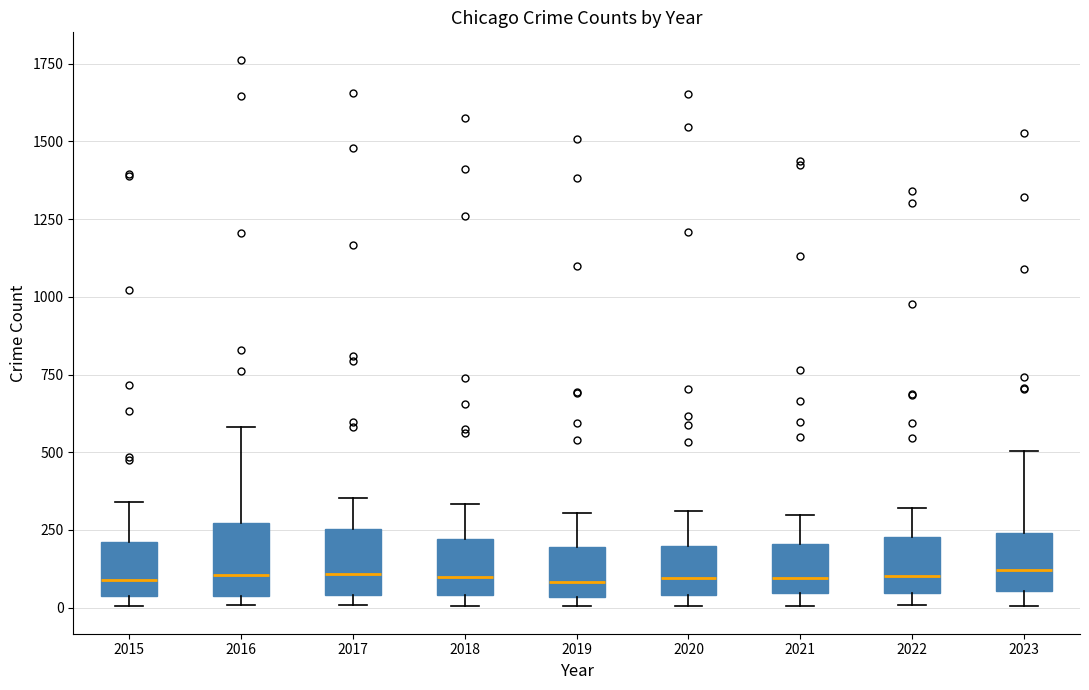

Reading left to right, transcribe this box plot: for each box, give where its median line is, the range the box spans, and where its two whiskers end, as read against the y-axis. The values are not printed on the chart, so give them approximately, as read against the axis.

2015: median 100, box 50 to 200, whiskers 0 to 350
2016: median 100, box 50 to 250, whiskers 0 to 600
2017: median 100, box 50 to 250, whiskers 0 to 350
2018: median 100, box 50 to 200, whiskers 0 to 350
2019: median 100, box 50 to 200, whiskers 0 to 300
2020: median 100, box 50 to 200, whiskers 0 to 300
2021: median 100, box 50 to 200, whiskers 0 to 300
2022: median 100, box 50 to 250, whiskers 0 to 300
2023: median 100, box 50 to 250, whiskers 0 to 500